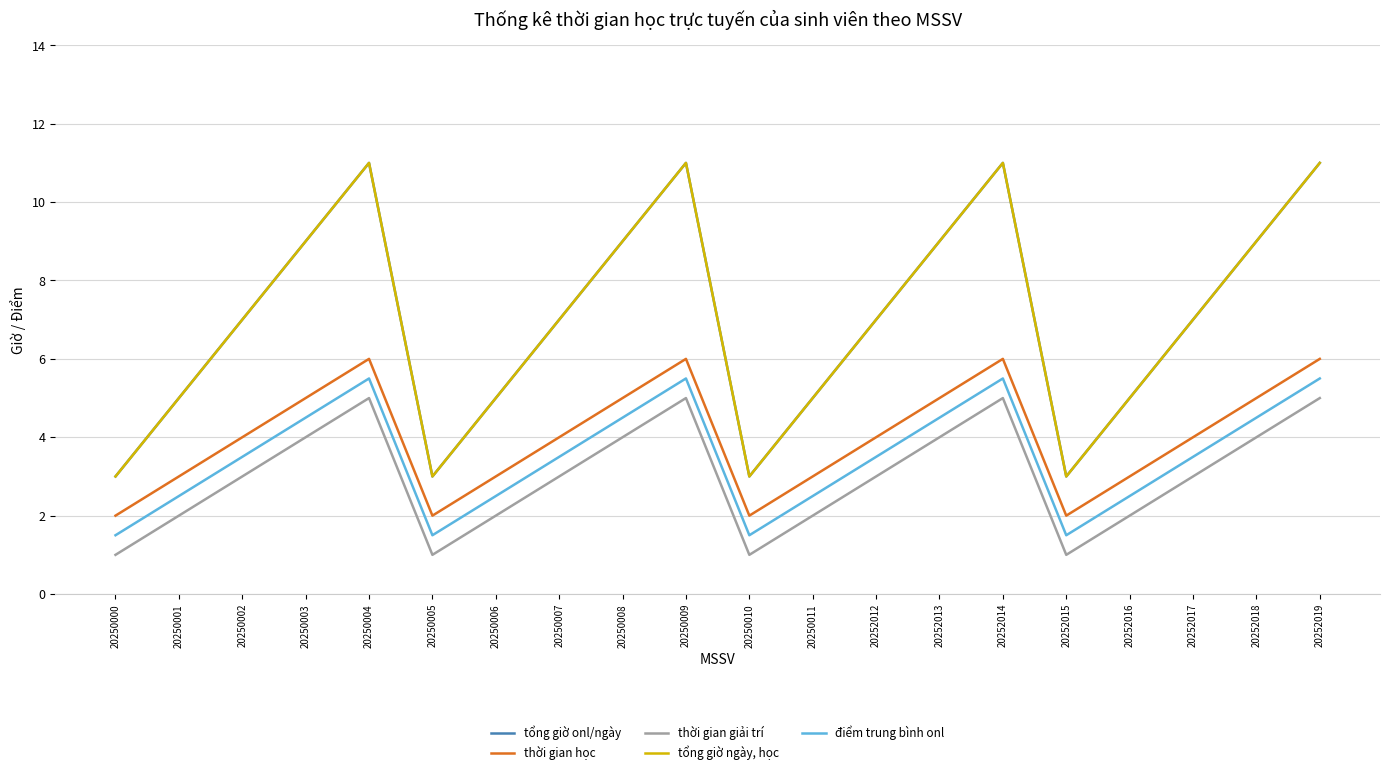

The value of thời gian học at 20252019 is 6.0. True or false?

True